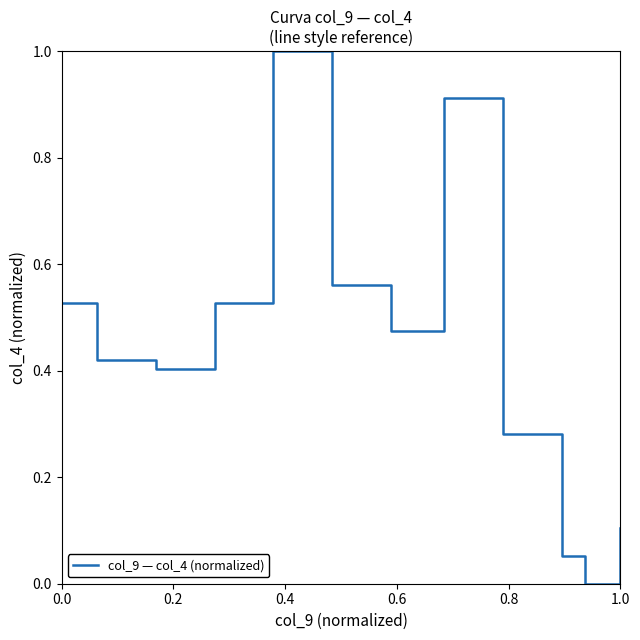

What is the maximum value shown in the chart?

1.0